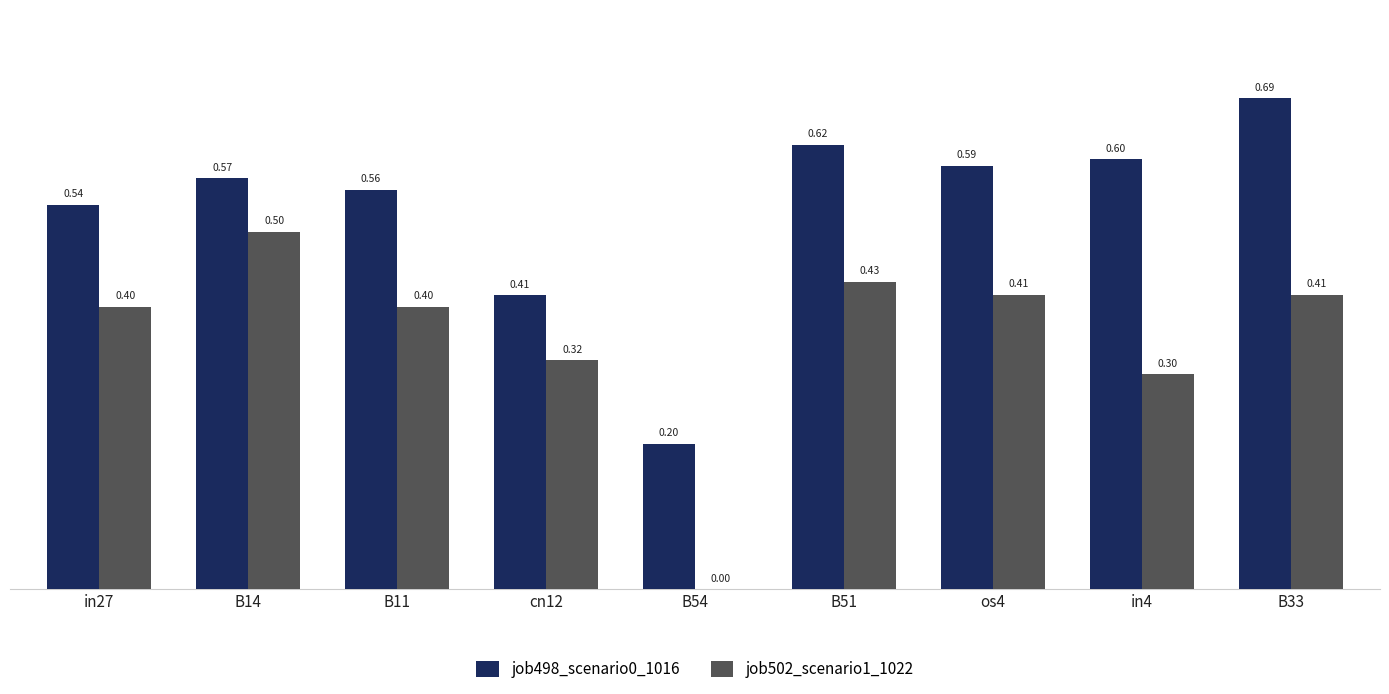

What is the sum of all job498_scenario0_1016 values?

4.8